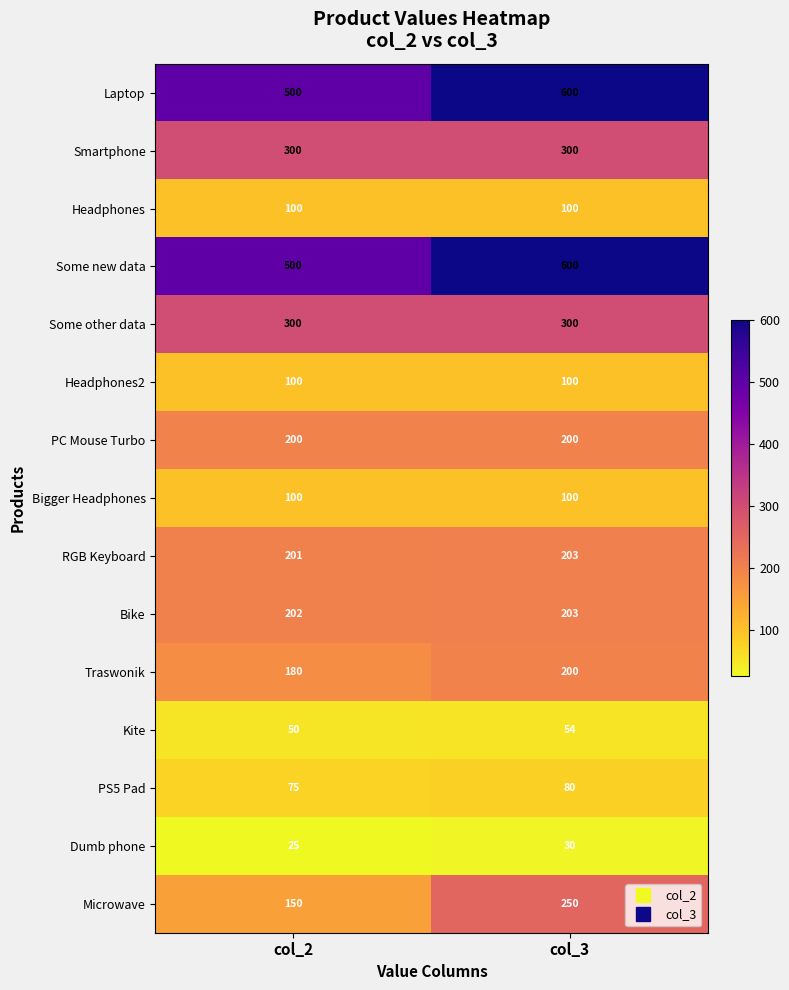

True or false: Kite has a value of 18 at col_3.

False